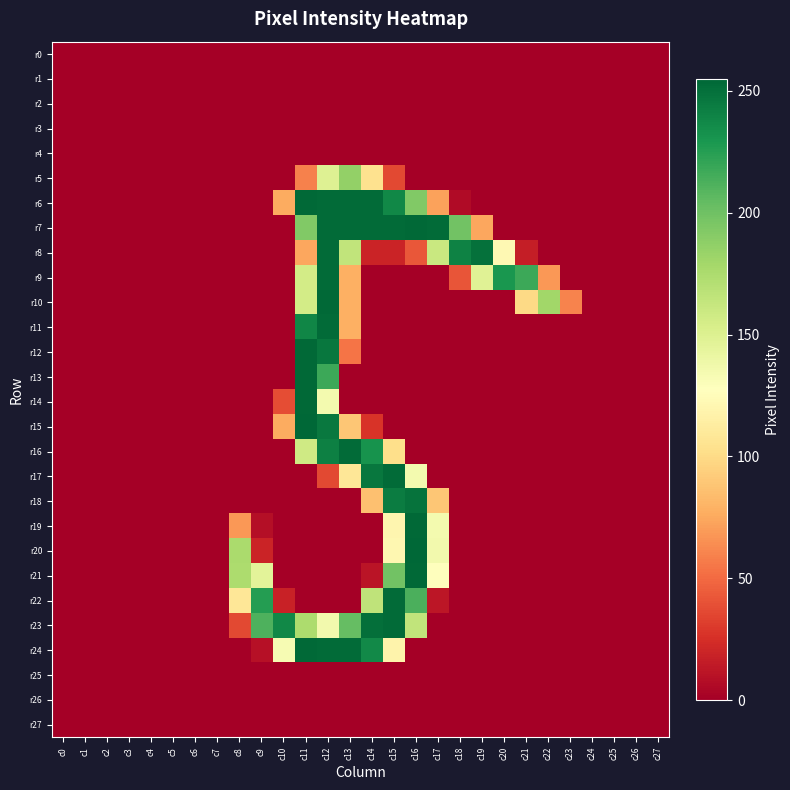

At which category is the sum across all series the highest?

c12